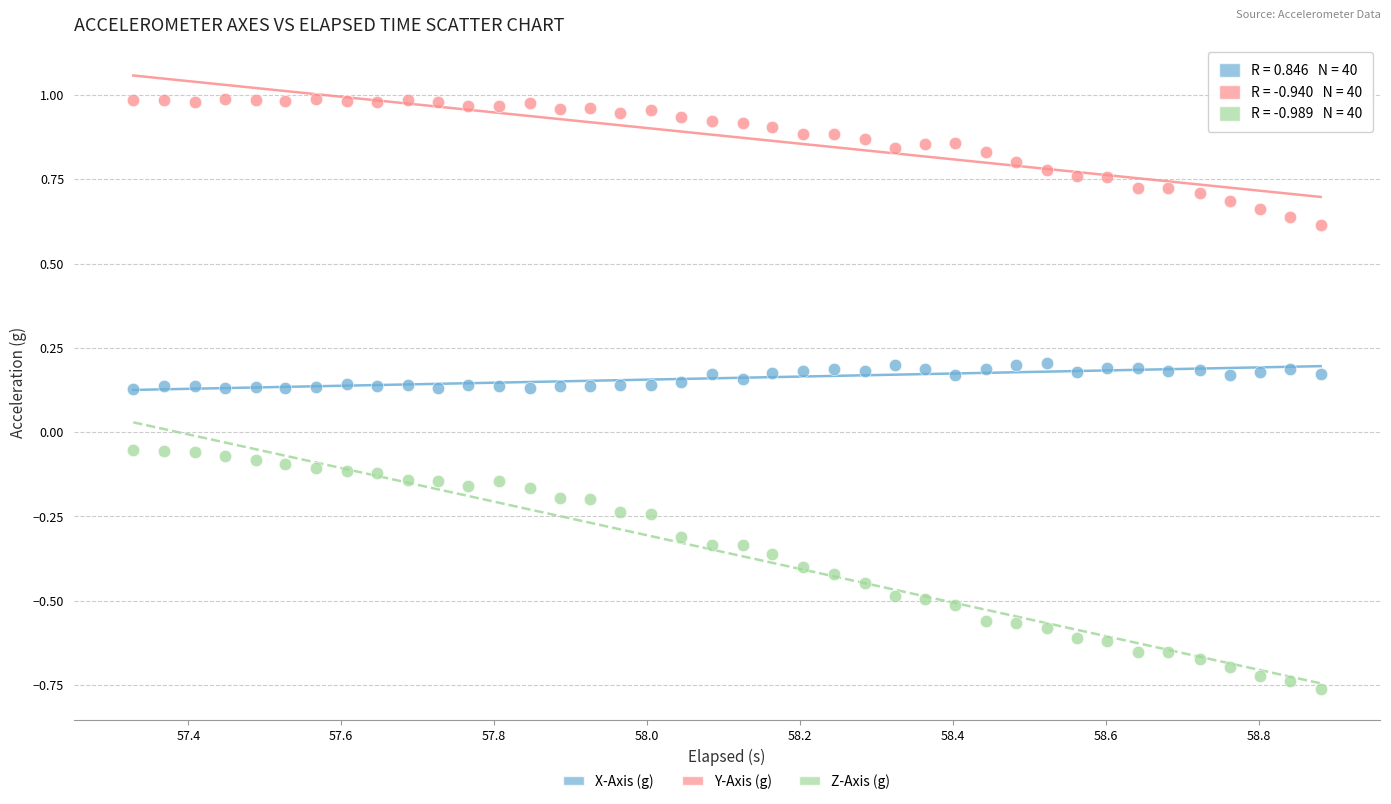

Which series has the widest spread of Y values?

Z-Axis (g)